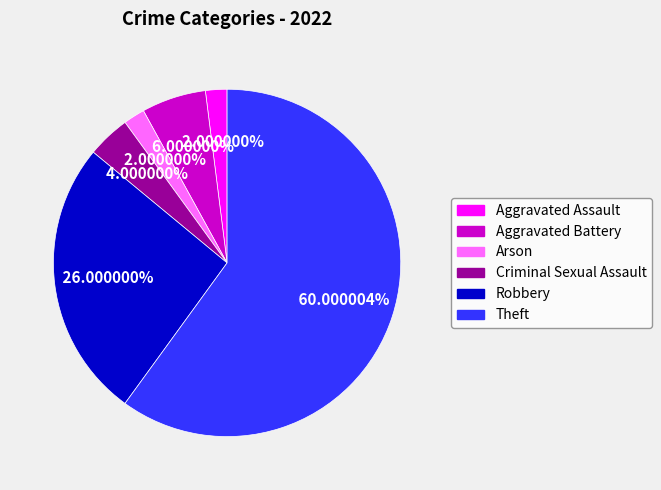

The Arson slice represents 14% of the pie. True or false?

False